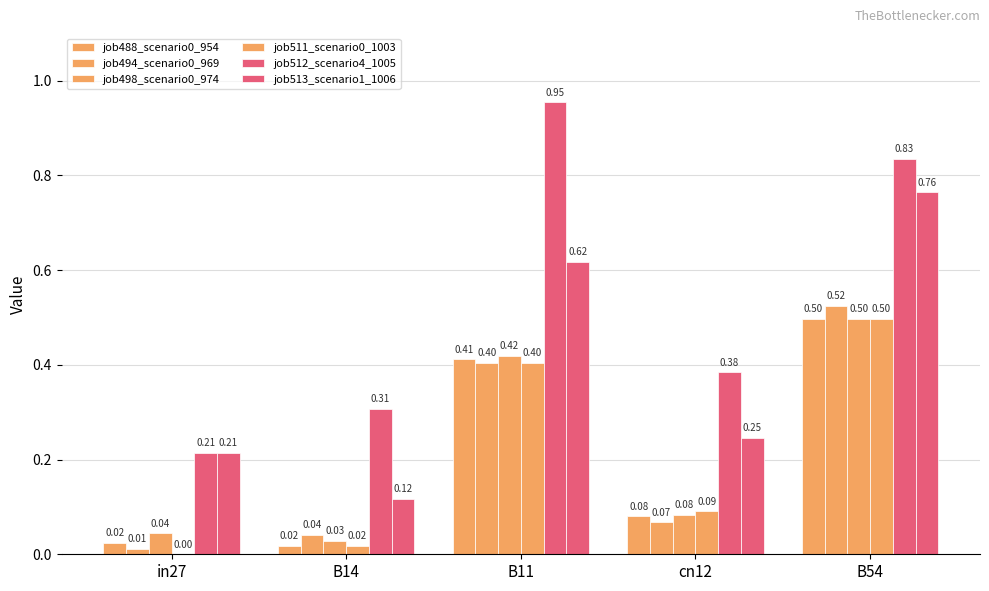

Which series changed the most between cn12 and B54?

job513_scenario1_1006